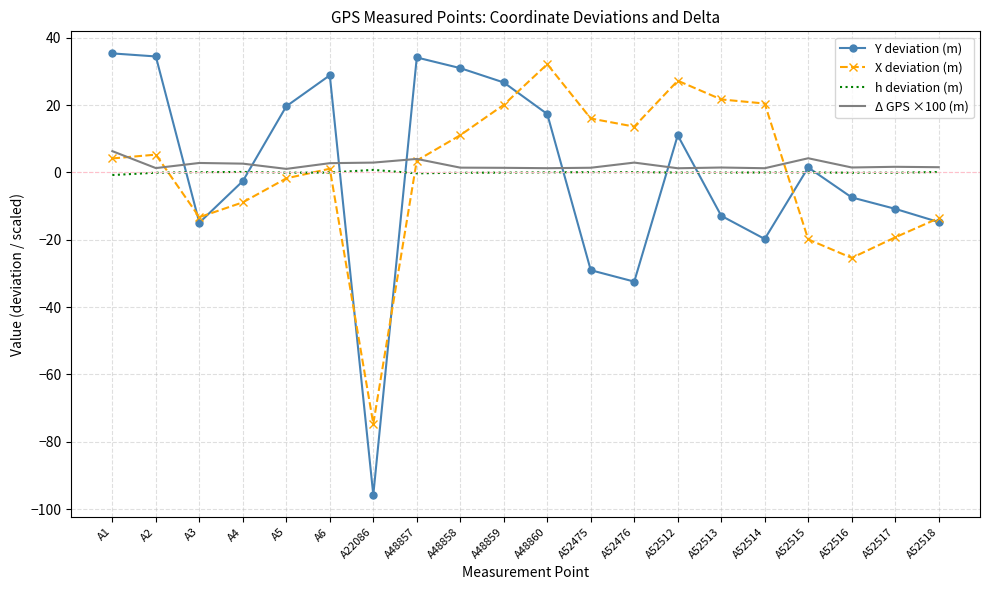

At which category does the chart reach its minimum across all series?

A22086